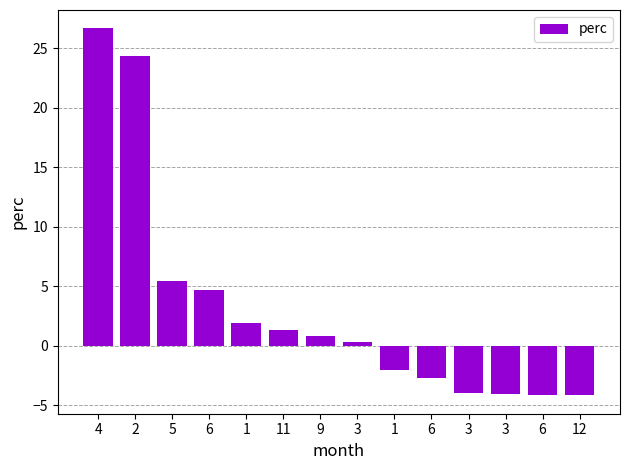

What is the difference between the values at 9 and 3?

4.9